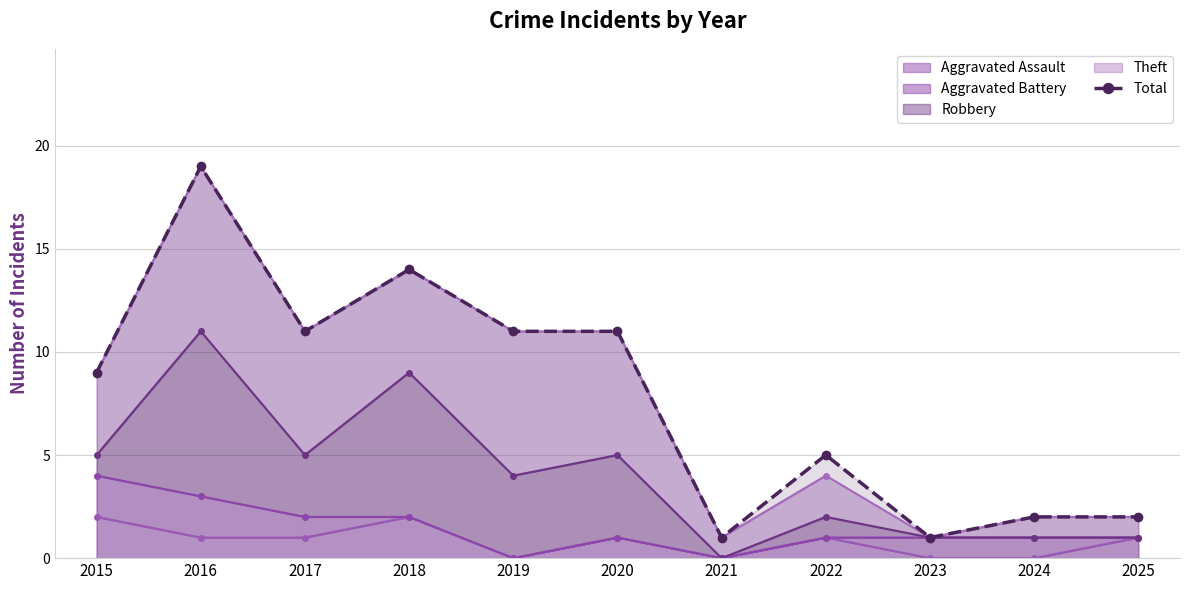

Which label corresponds to the smallest value in the chart?

2021